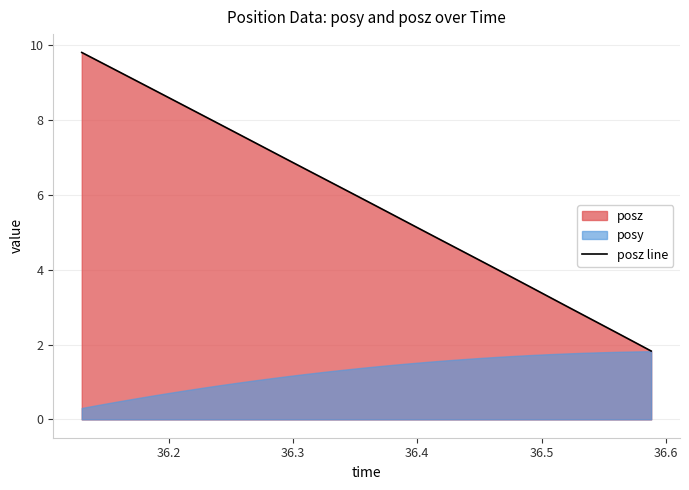

Reading right to left, transcribe all the data shown in this chart.

1.8	2.1	2.3	2.6	2.8	3.0	3.3	3.5	3.8	4.0	4.3	4.5	4.8	5.0	5.2	5.5	5.7	6.0	6.2	6.4	6.7	6.9	7.2	7.4	7.6	7.9	8.1	8.4	8.6	8.9	9.1	9.3	9.6	9.8